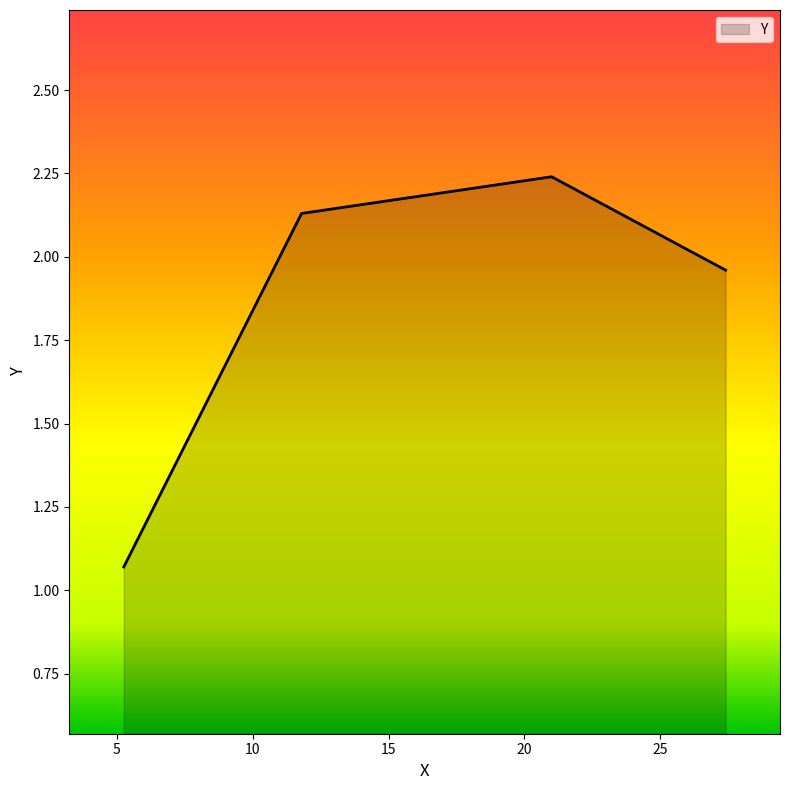

What is the sum of all values?

7.4